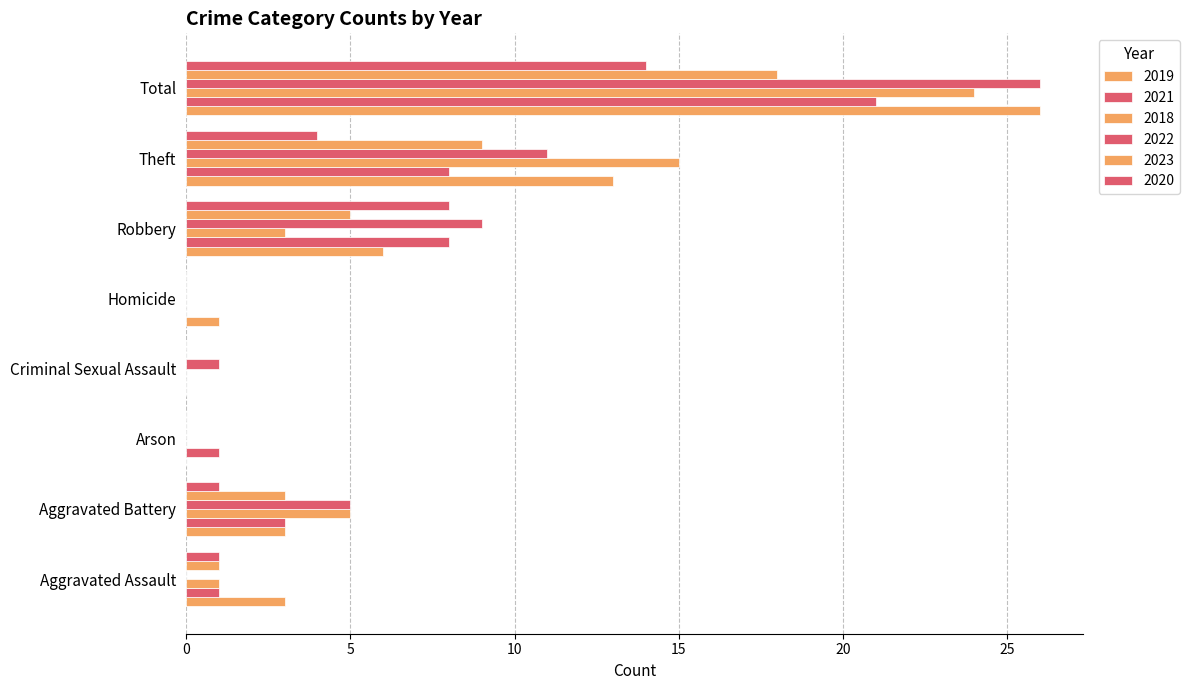

At Theft, list the series in order from largest to smallest.

2018, 2019, 2022, 2023, 2021, 2020